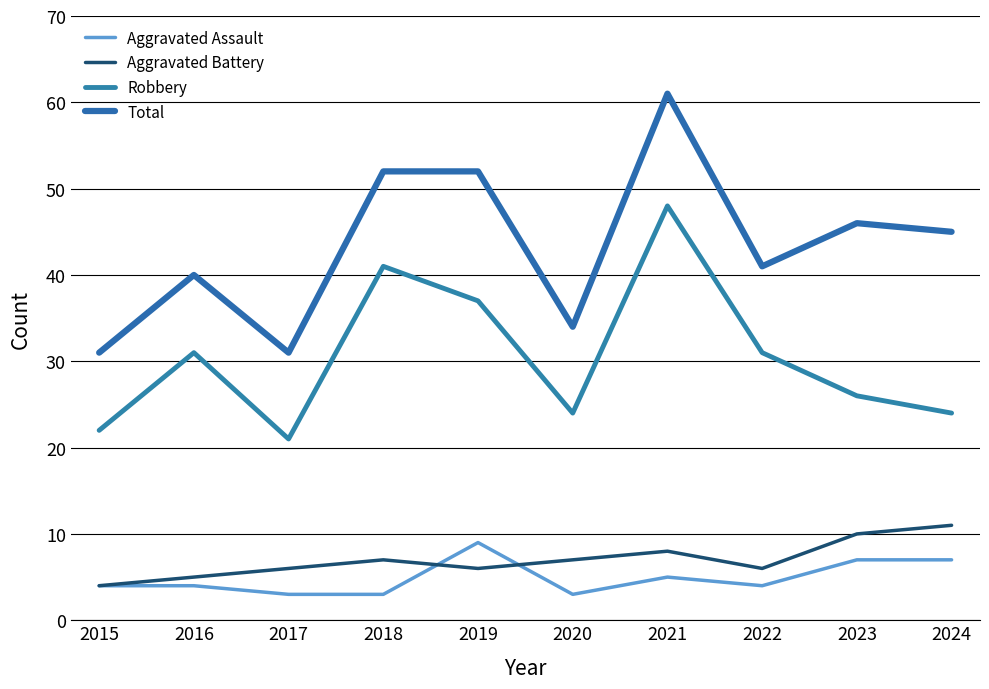

Reading right to left, extract all data points from this chart.

Aggravated Assault: 7	7	4	5	3	9	3	3	4	4
Aggravated Battery: 11	10	6	8	7	6	7	6	5	4
Robbery: 24	26	31	48	24	37	41	21	31	22
Total: 45	46	41	61	34	52	52	31	40	31